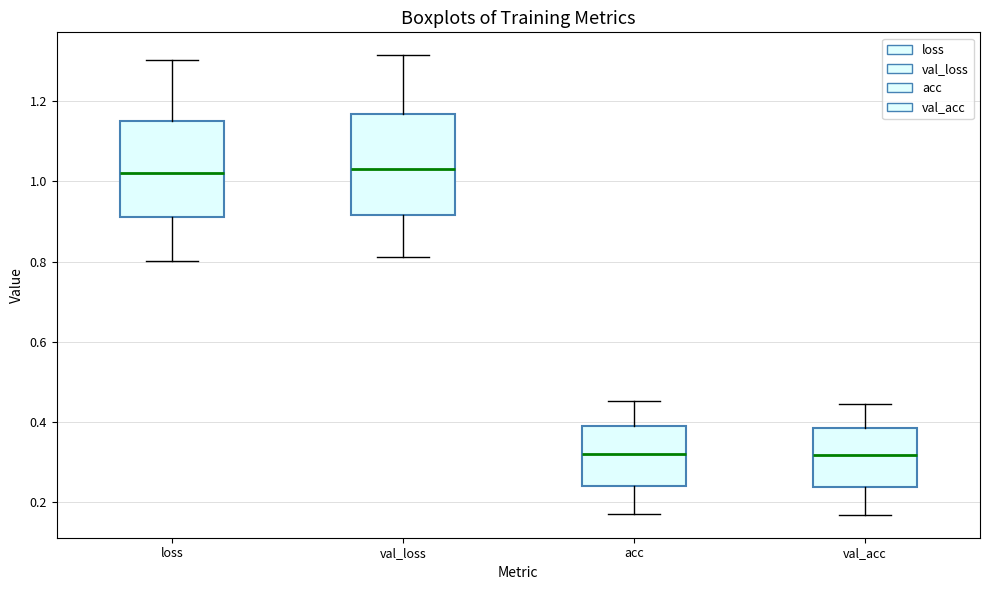

Reading left to right, read every box against the y-axis: the position of its median line, the range the box covers, and the ends of its whiskers. The values are not printed on the chart, so give them approximately, as read against the axis.

loss: median 1.02, box 0.92 to 1.16, whiskers 0.80 to 1.30
val_loss: median 1.04, box 0.92 to 1.16, whiskers 0.82 to 1.32
acc: median 0.32, box 0.24 to 0.38, whiskers 0.18 to 0.46
val_acc: median 0.32, box 0.24 to 0.38, whiskers 0.16 to 0.44